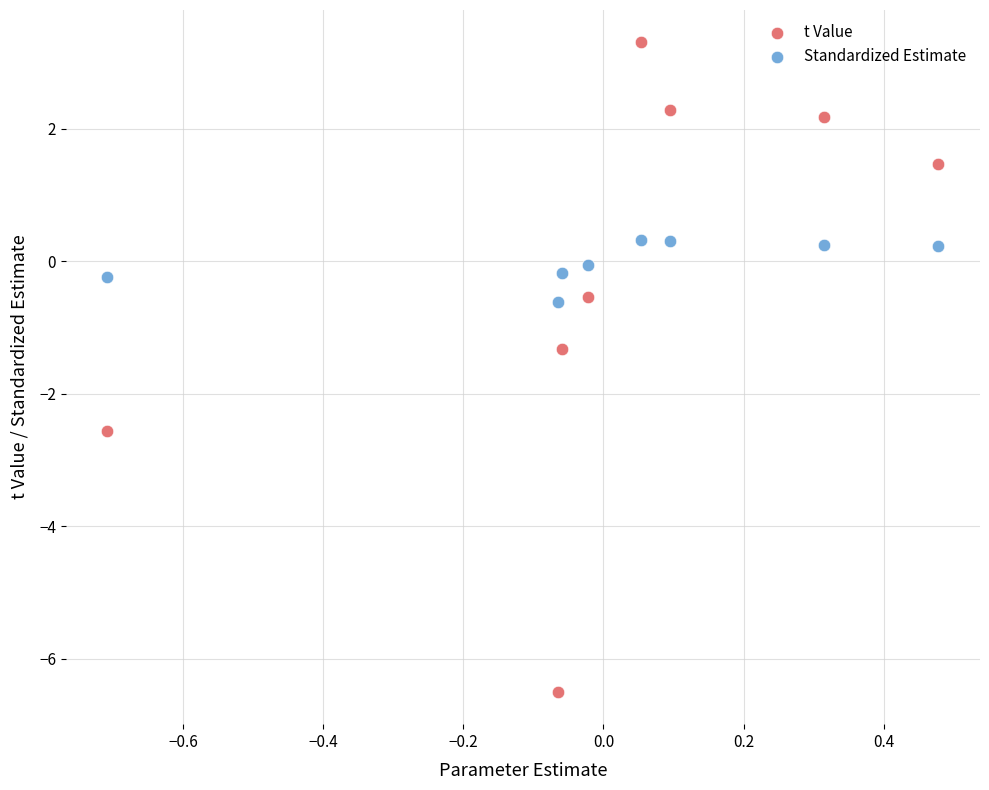

Which series has the largest Y range (max minus min)?

t Value